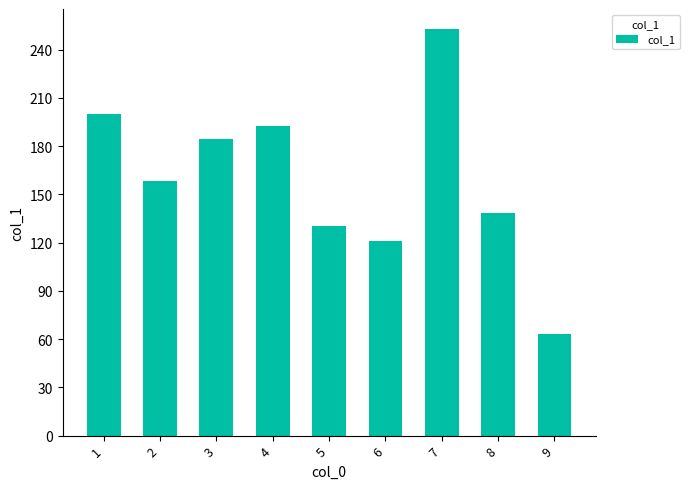

List the labels in order of value, smallest first.

9, 6, 5, 8, 2, 3, 4, 1, 7